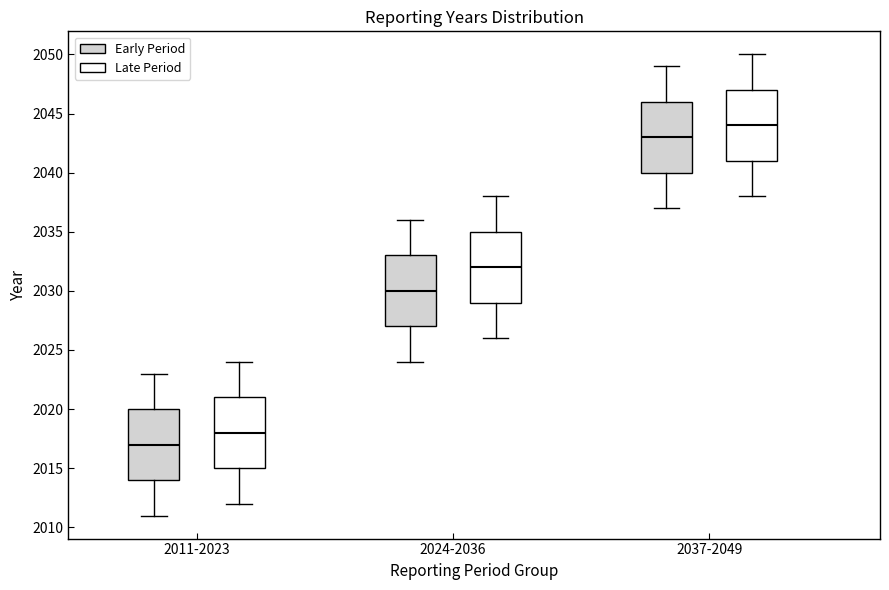

Which box has the lowest median line?

2011-2023 (Early Period)